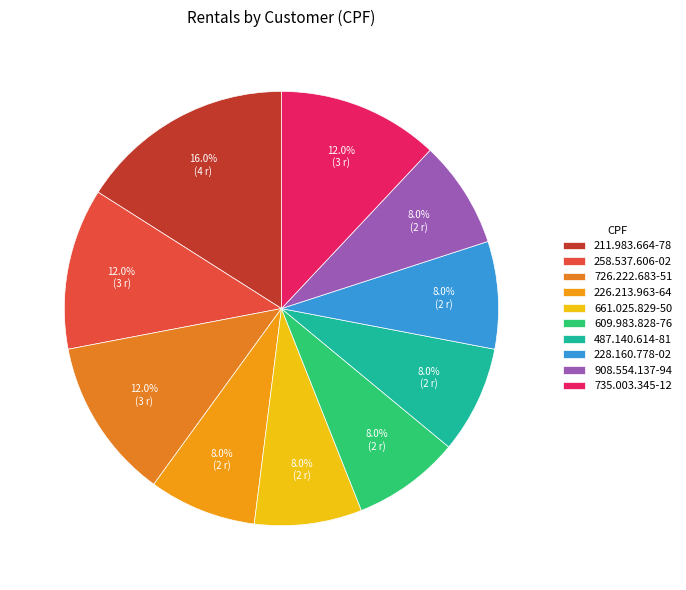

How many slices are in this pie chart?

10